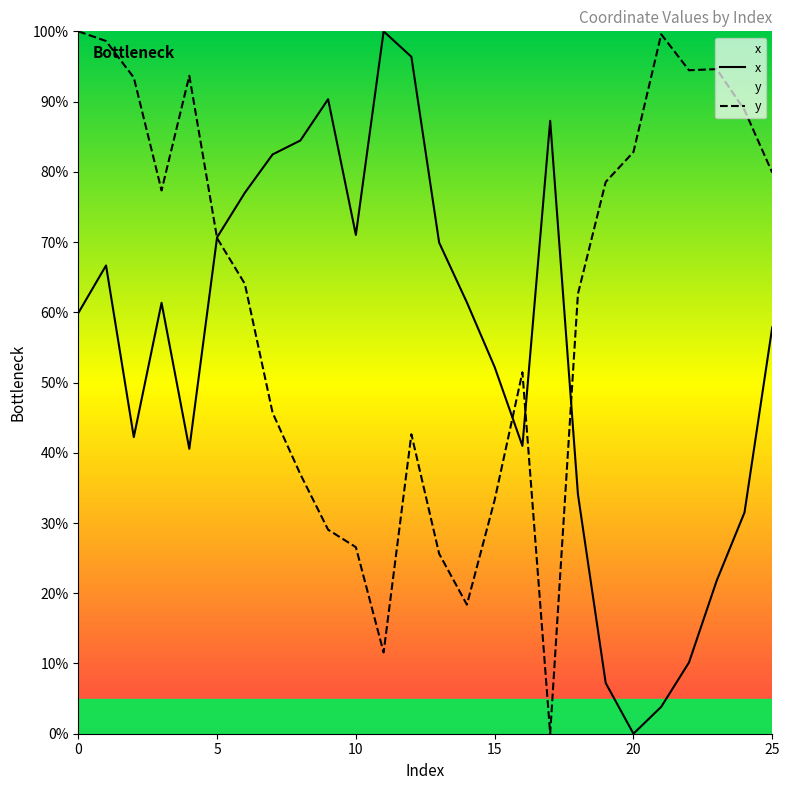

True or false: x has a value of 50.2 at 20.

False